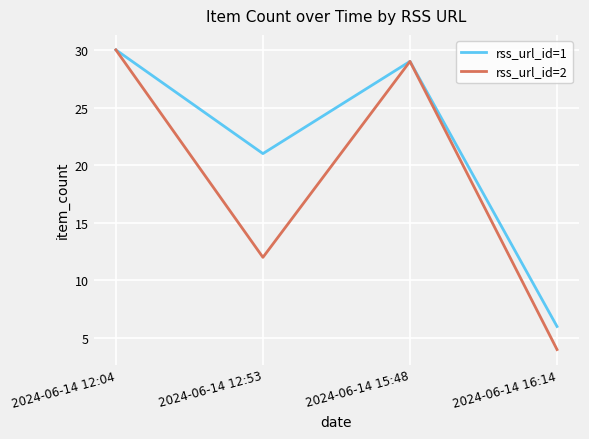

What are all the series names shown in the legend?

rss_url_id=1, rss_url_id=2